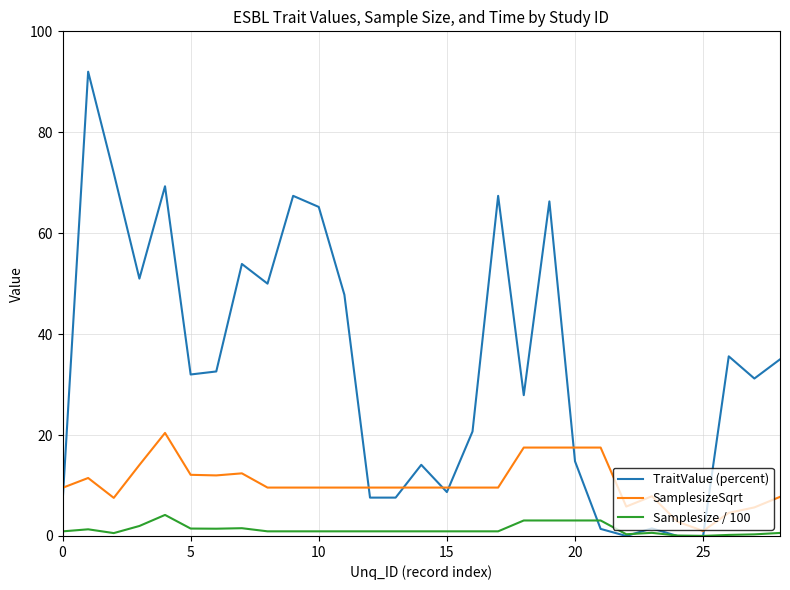

Which series has the widest spread of values?

TraitValue (percent)